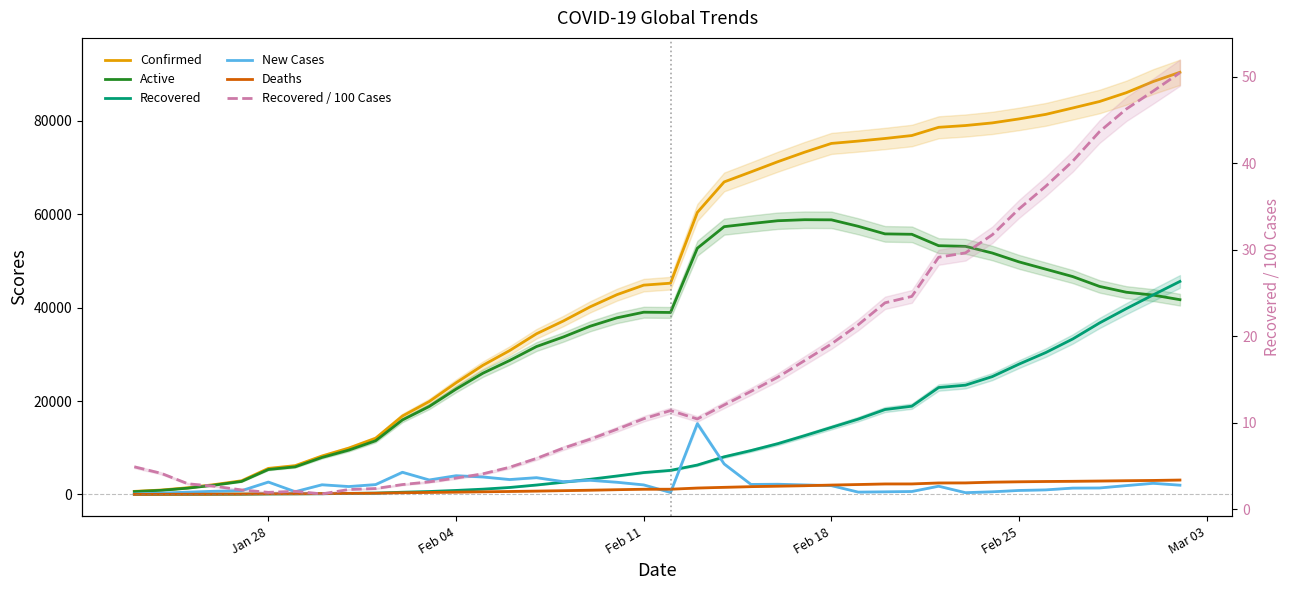

Which series has the largest range (max minus min)?

Confirmed